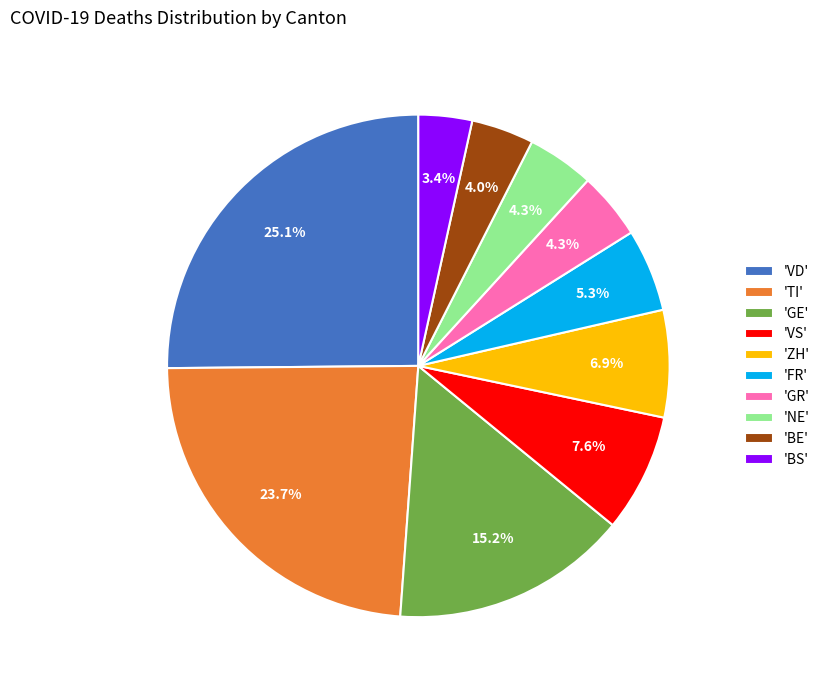

Do 'BS' and 'BE' together represent more than half of the pie?

No